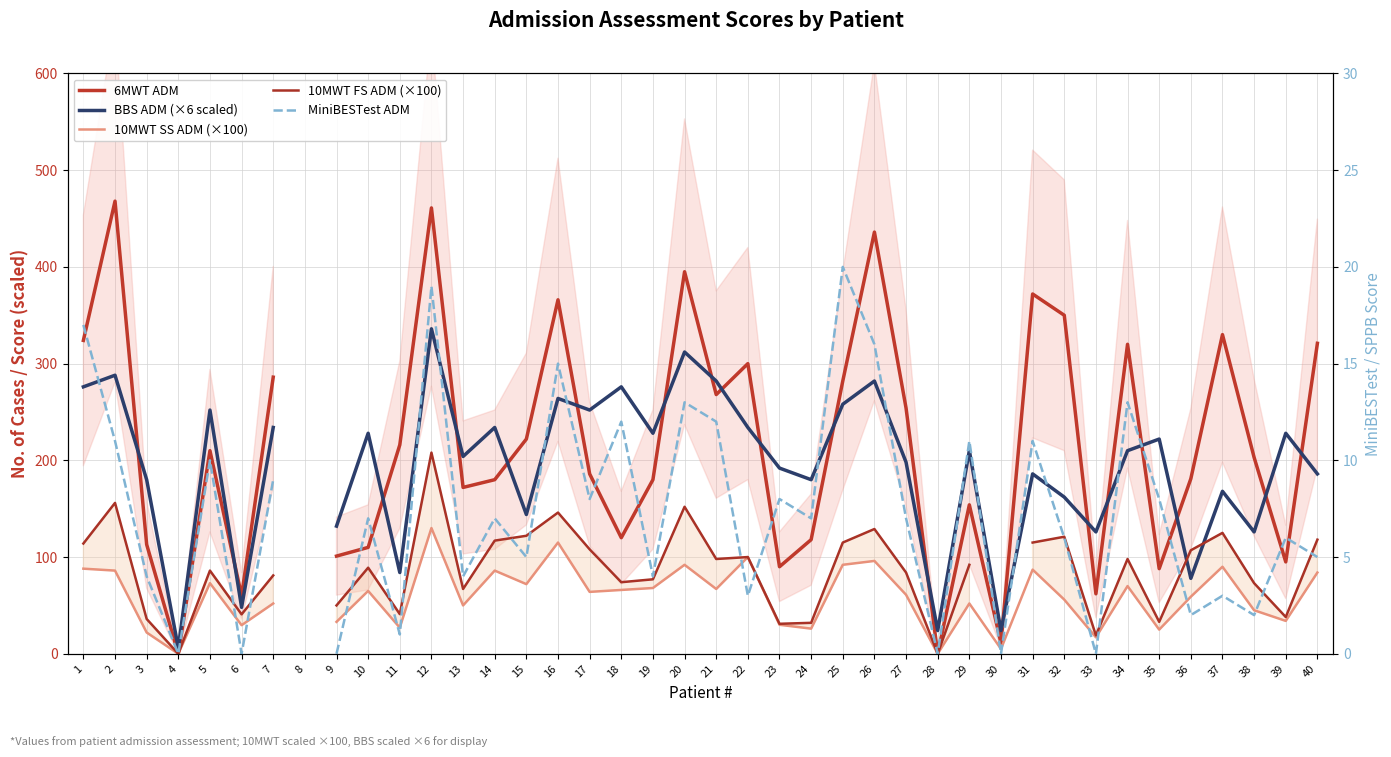

At which label does 6MWT ADM first exceed 210?

1